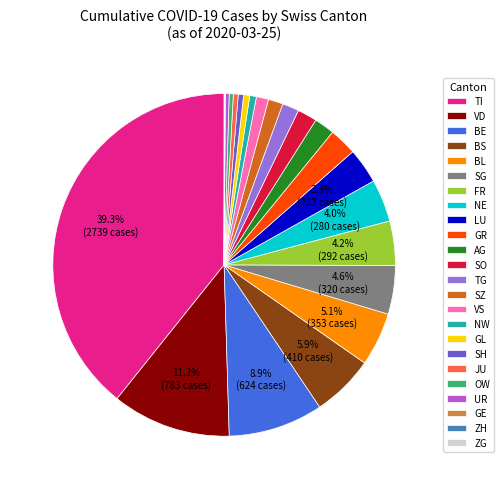

To the nearest percent, what is the average slice percentage?

4%